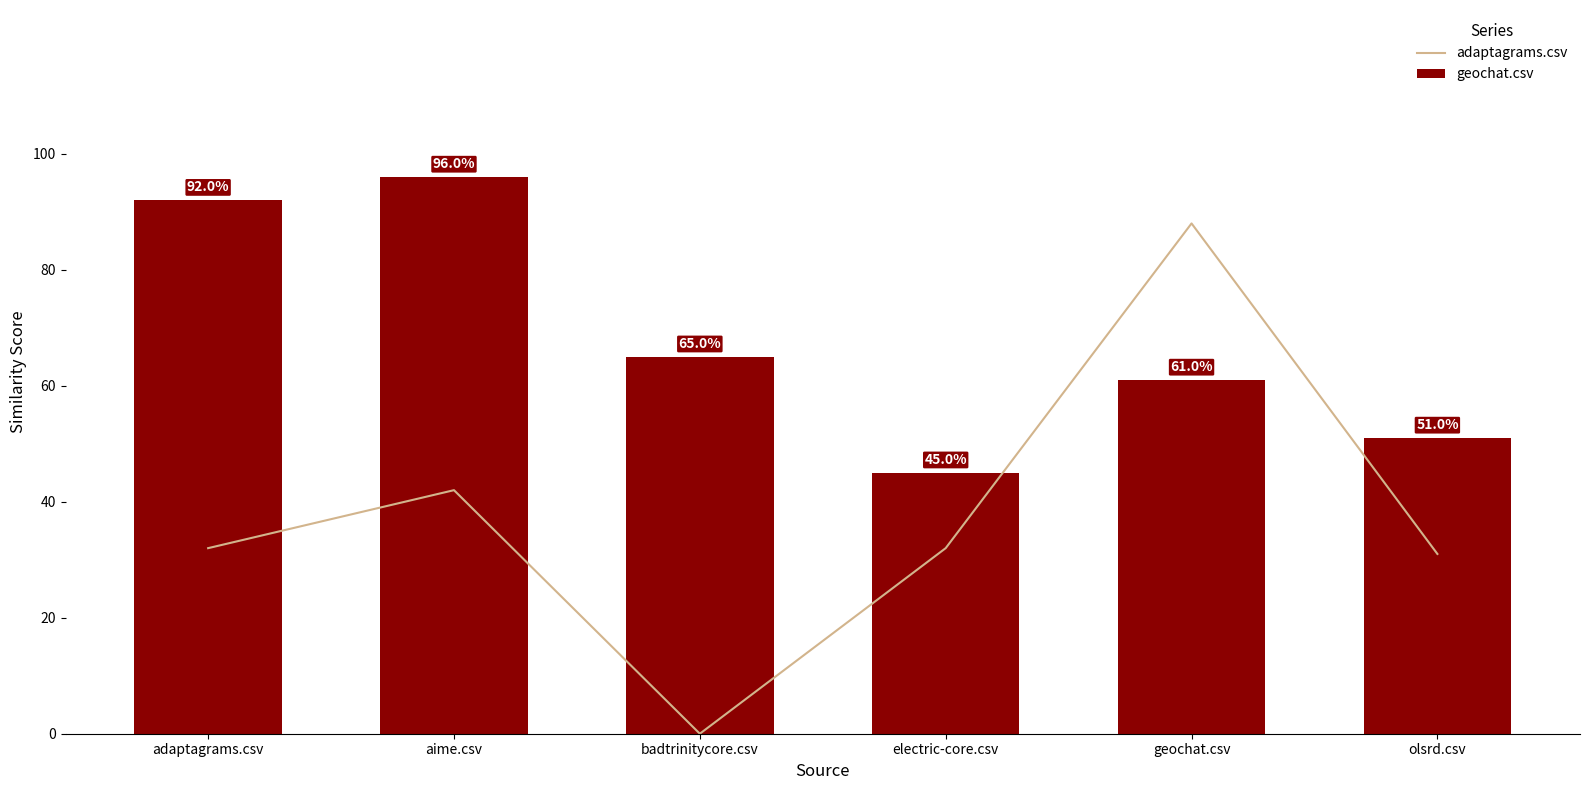

Reading left to right, what are all the values shown in this chart?

adaptagrams.csv: adaptagrams.csv=0.3	aime.csv=0.4	badtrinitycore.csv=0.0	electric-core.csv=0.3	geochat.csv=0.9	olsrd.csv=0.3
geochat.csv: adaptagrams.csv=0.9	aime.csv=1.0	badtrinitycore.csv=0.7	electric-core.csv=0.5	geochat.csv=0.6	olsrd.csv=0.5